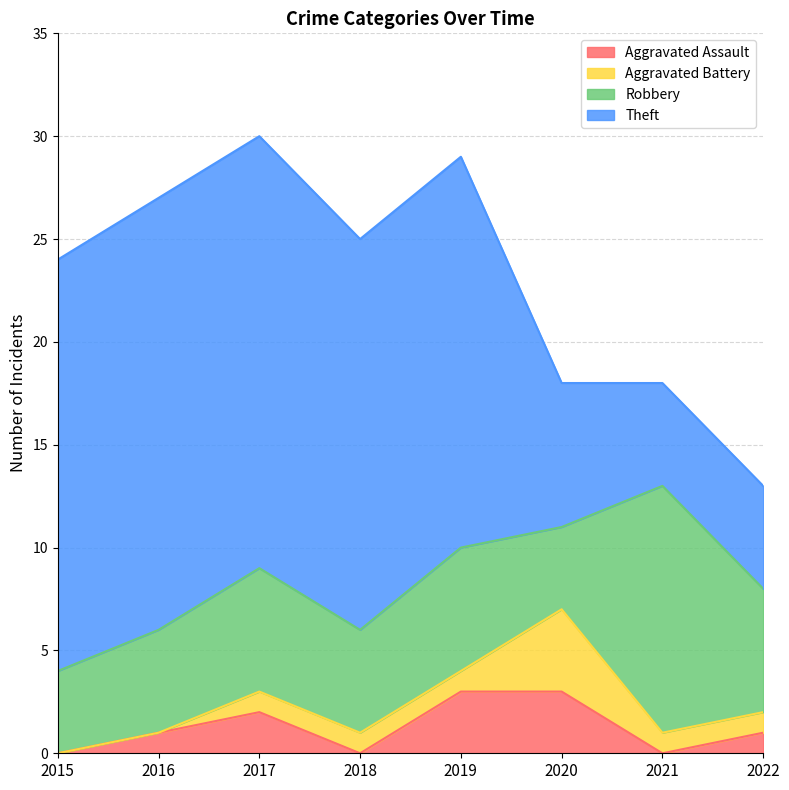

Which series has the largest total across all categories?

Theft